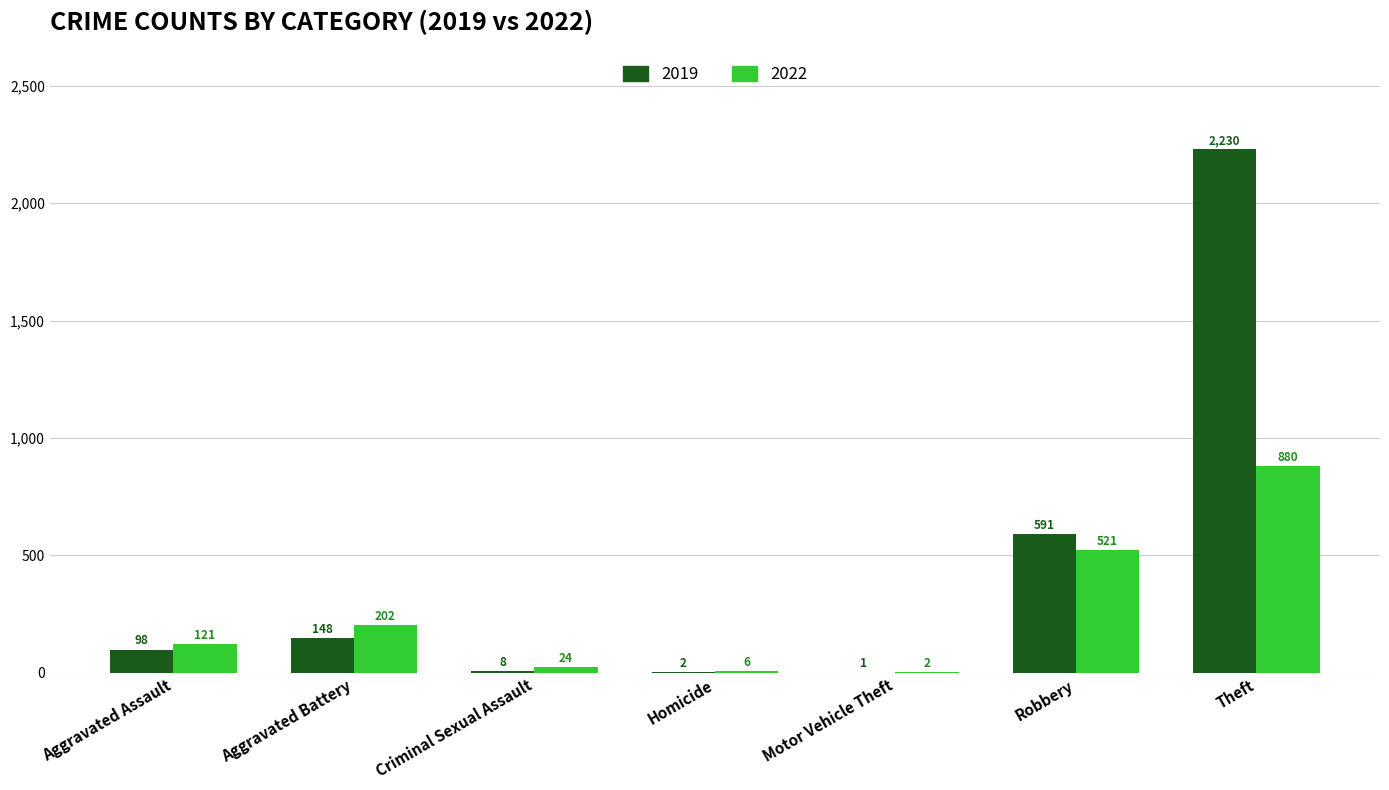

How many distinct data groups are displayed?

2